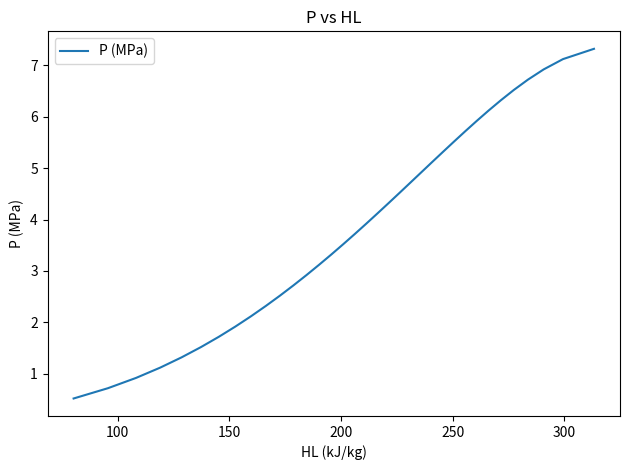

What is the difference between the maximum and minimum values?

6.8